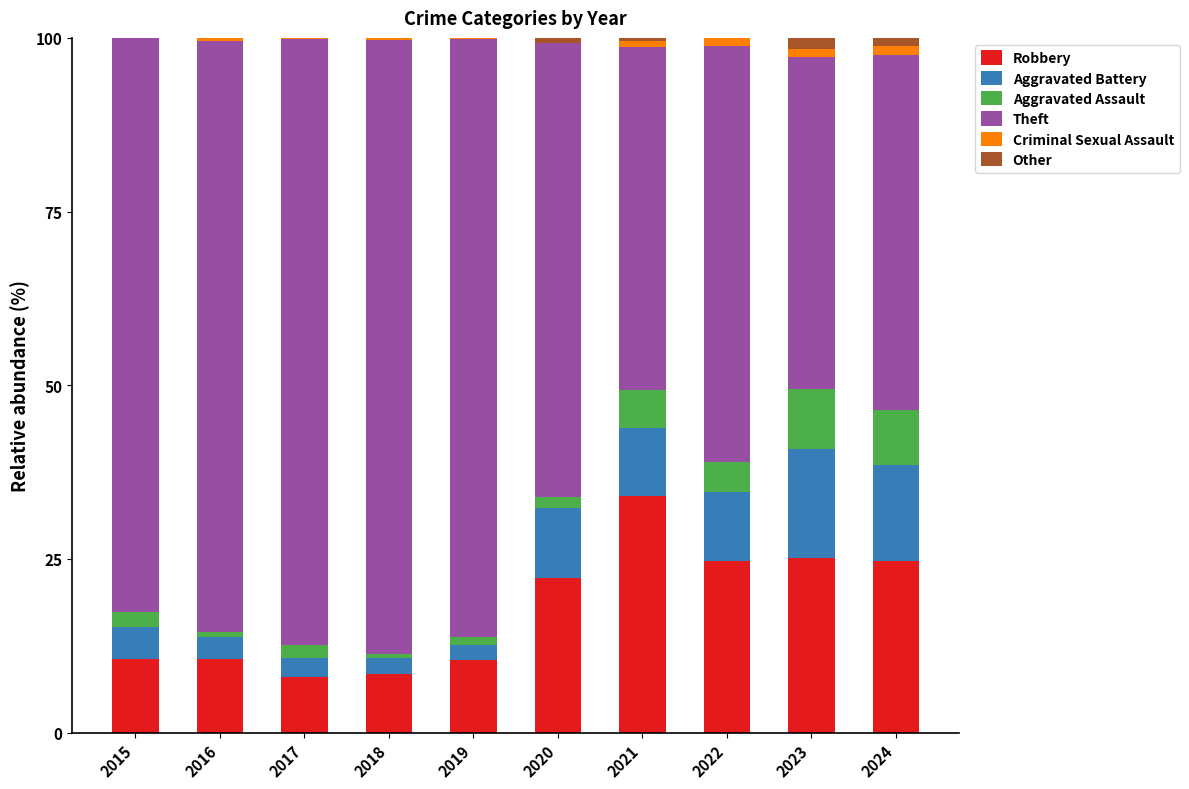

At which label is Robbery closest to 20?

2020